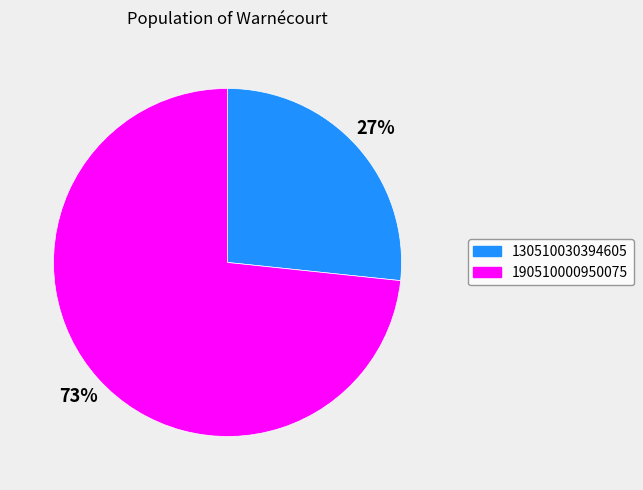

Between 130510030394605 and 190510000950075, which is larger?

190510000950075